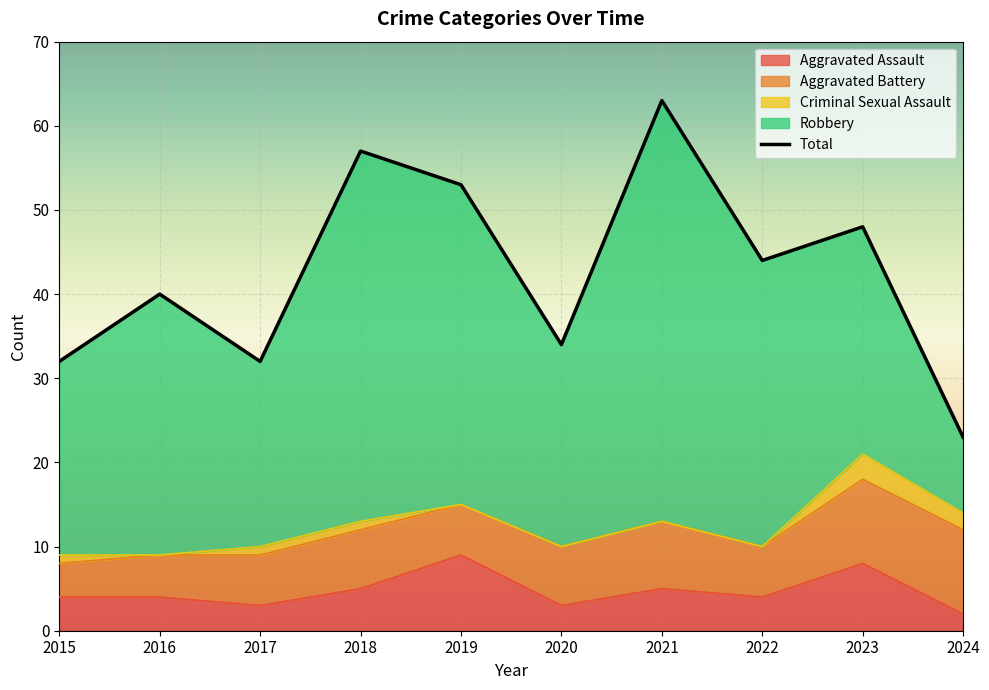

Is it true that Robbery equals 61 at 2018?

False